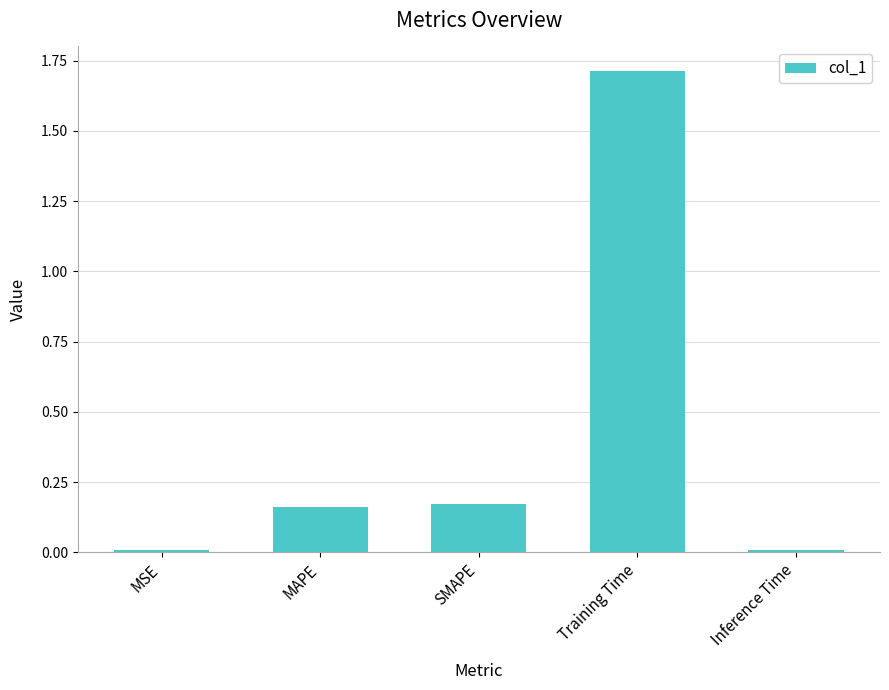

What is the average value?

0.4